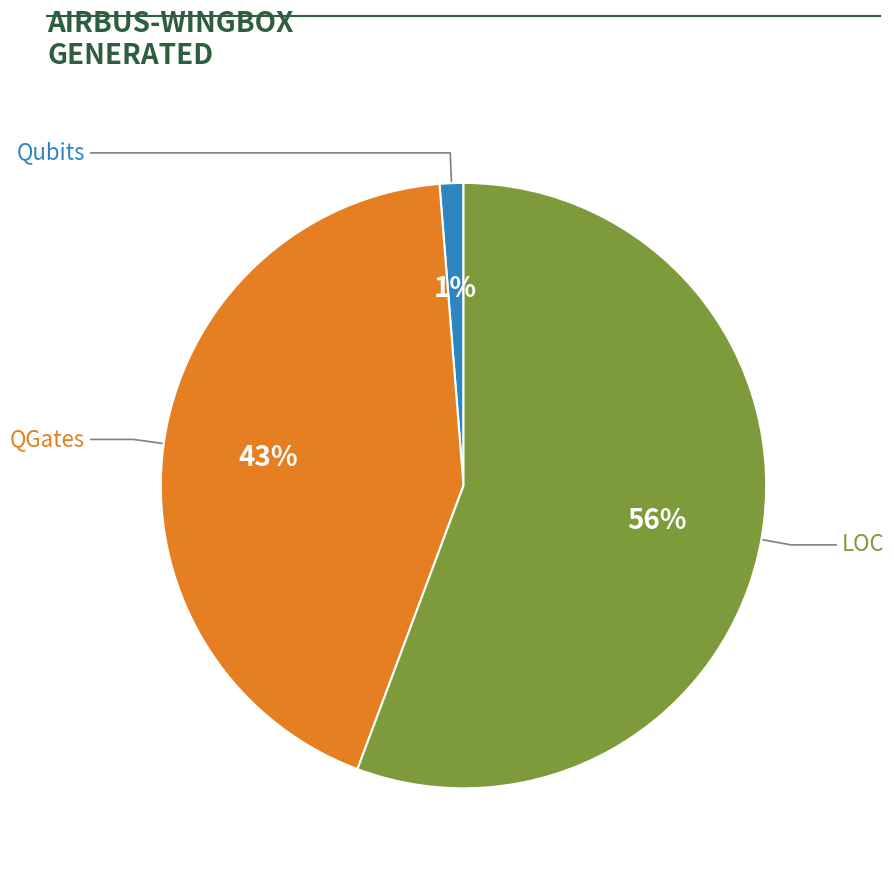

Is LOC the majority of the pie?

Yes